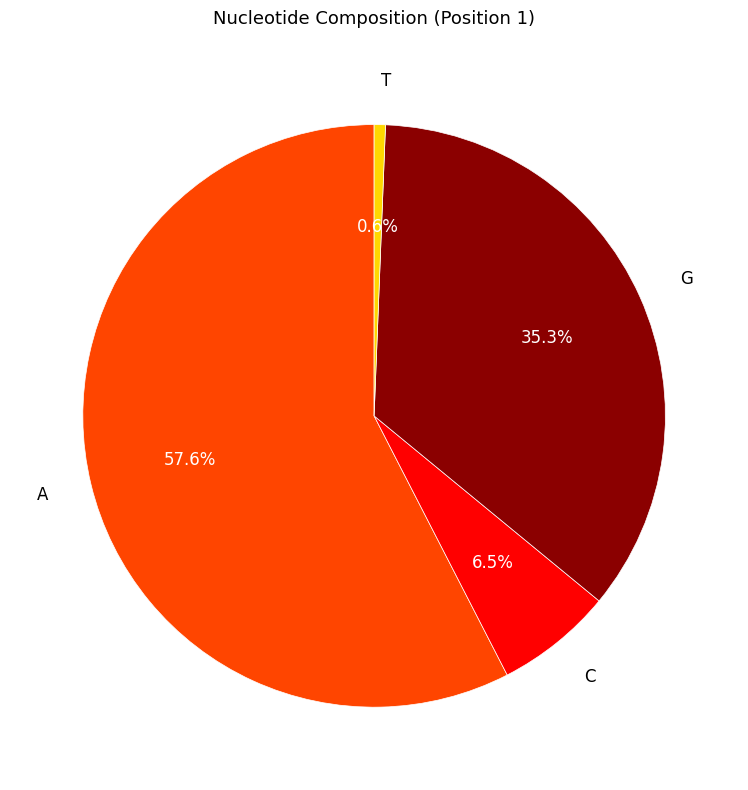

What percentage is the T slice, to the nearest percent?

1%